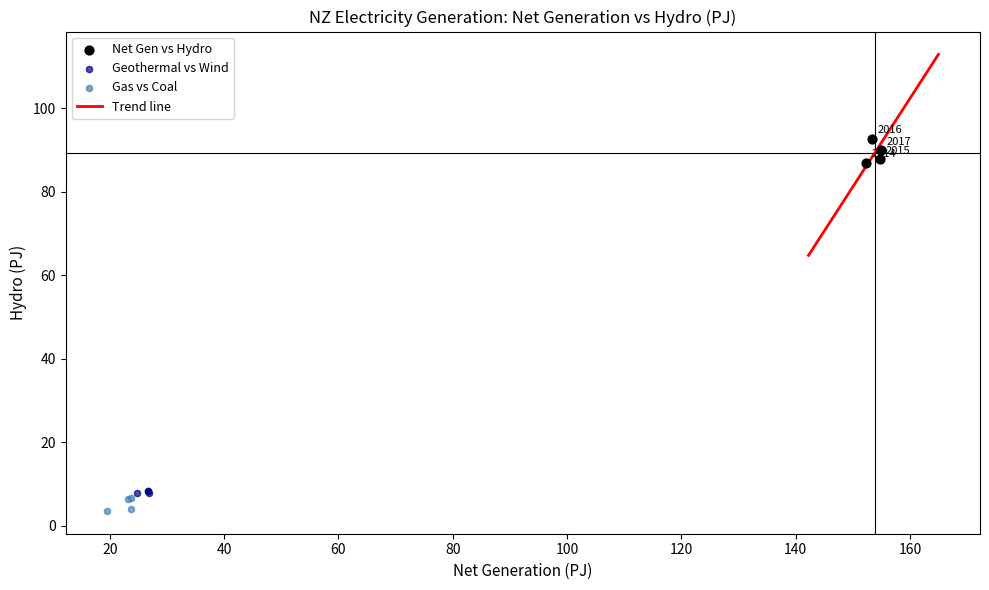

Which series contains the highest Y value?

Net Gen vs Hydro